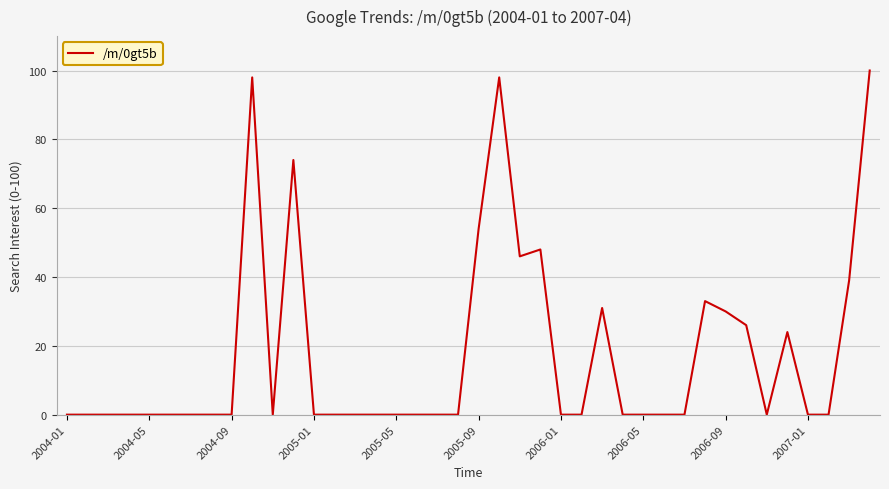

What is the maximum value shown in the chart?

100